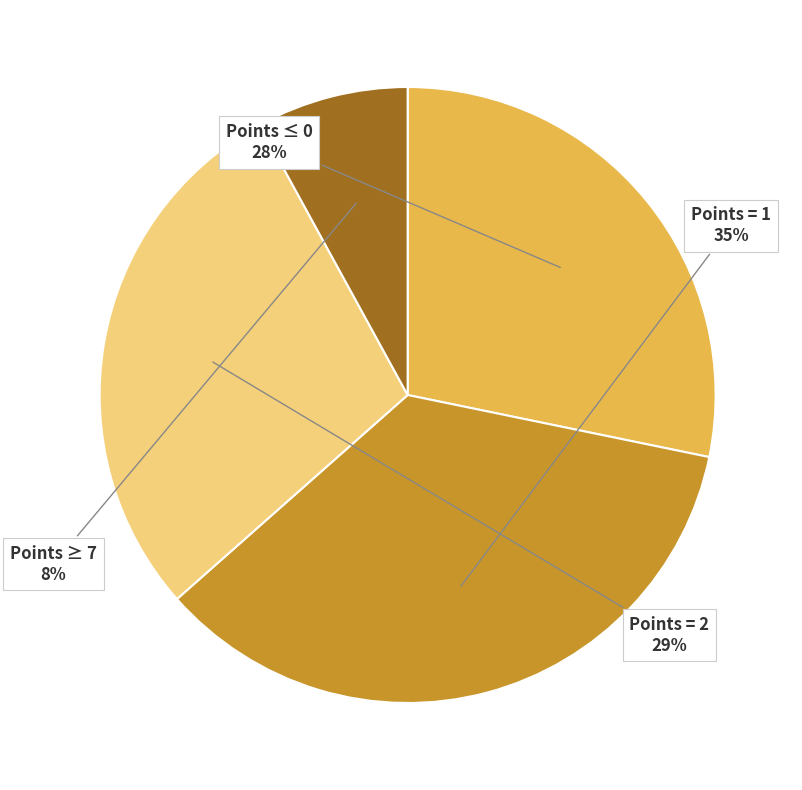

Is there a majority slice in this chart?

No